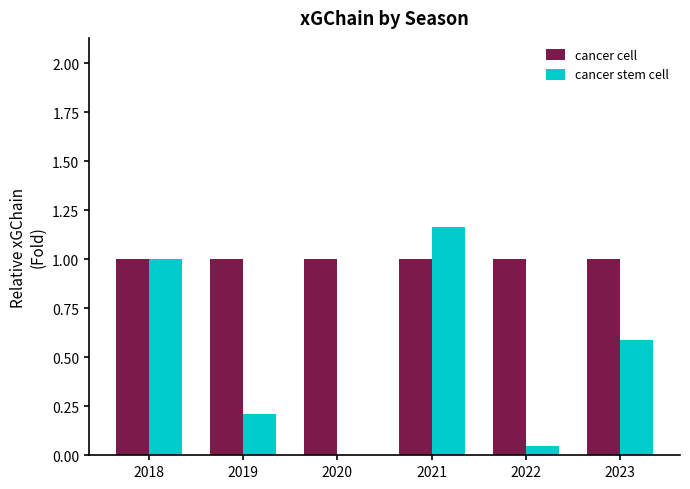

What is the spread (max minus min) of values at 2022?

1.0